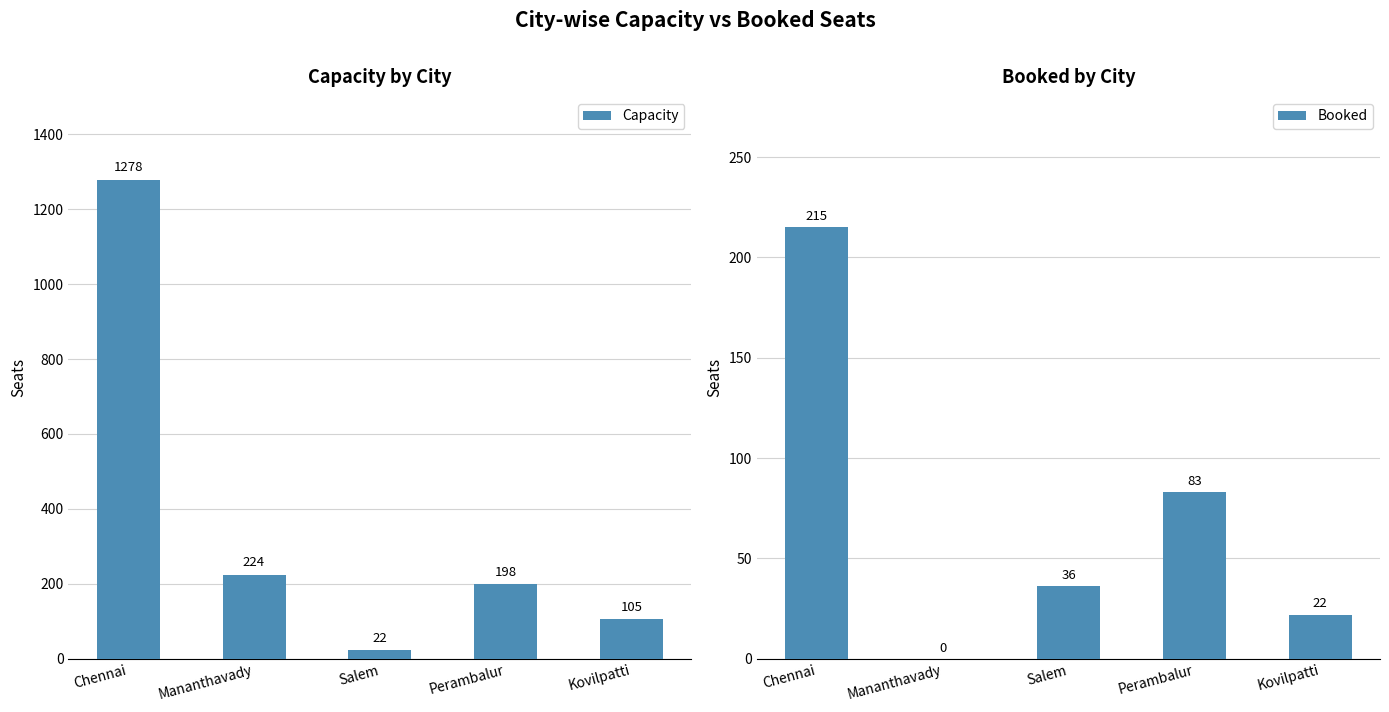

Is the value of Booked at Perambalur greater than the value of Capacity at Perambalur?

No